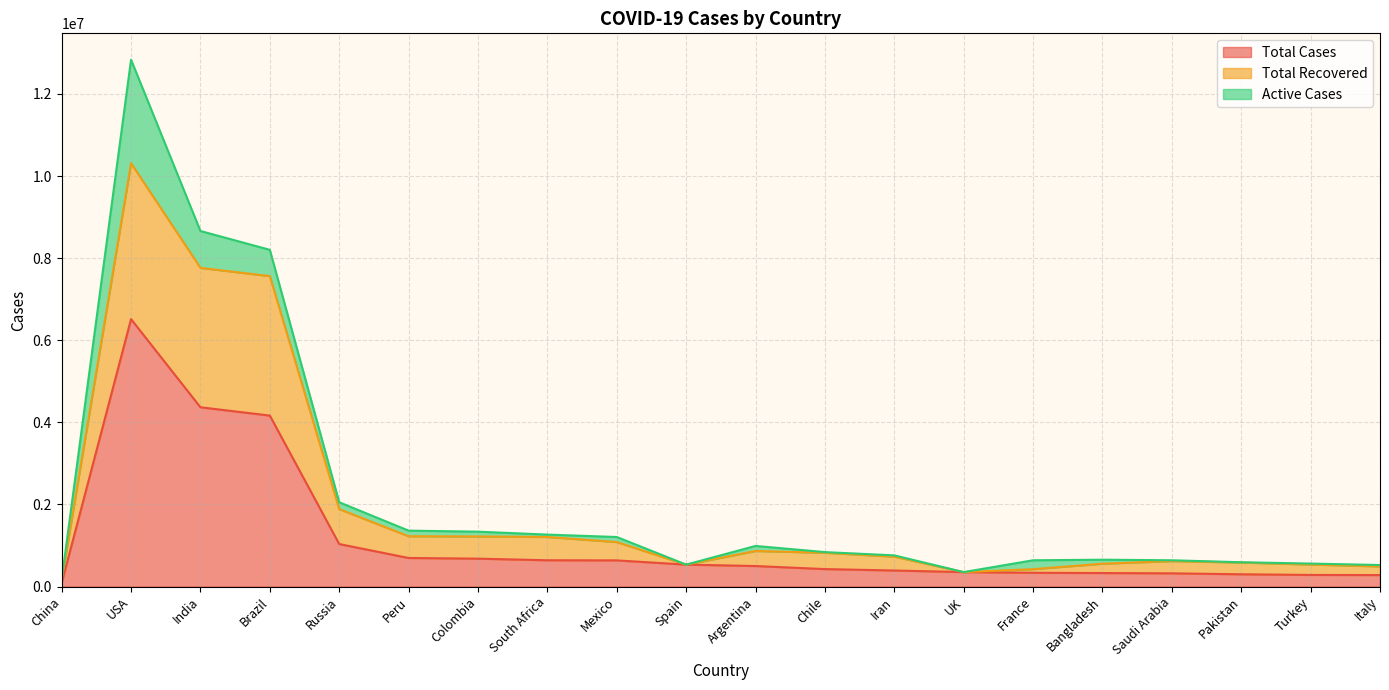

How many lines are shown in the chart?

3